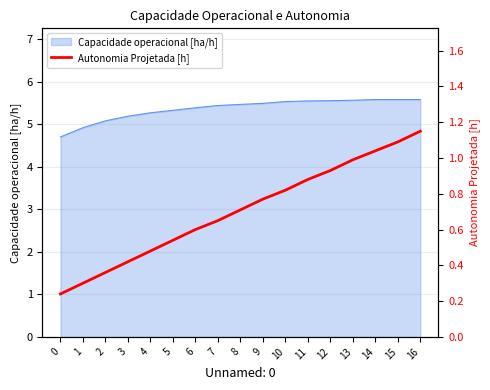

Is it true that the value at 8 is 1.0?

False